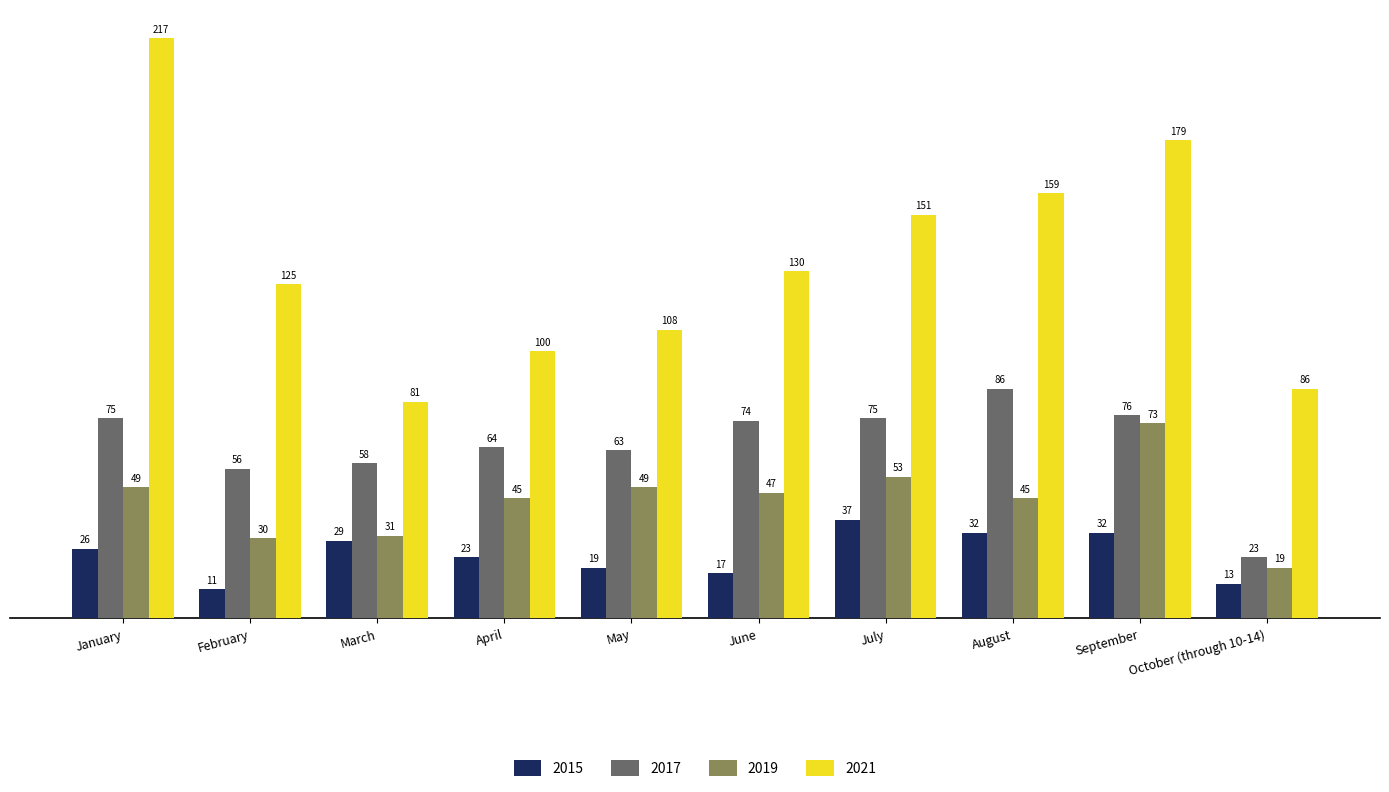

What is the sum of all 2017 values?

650